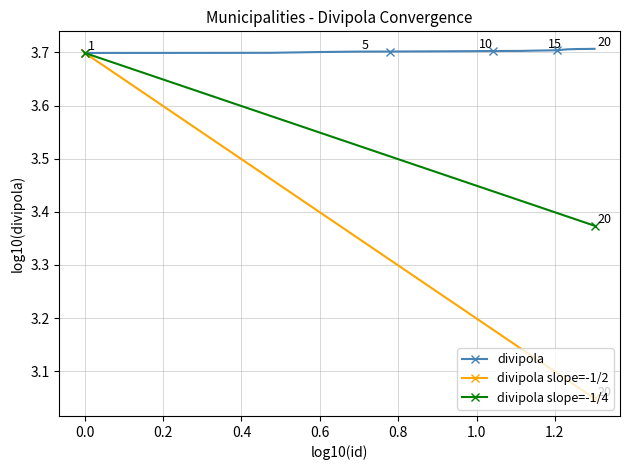

What is the sum of the values at 19 and 9?

7.4